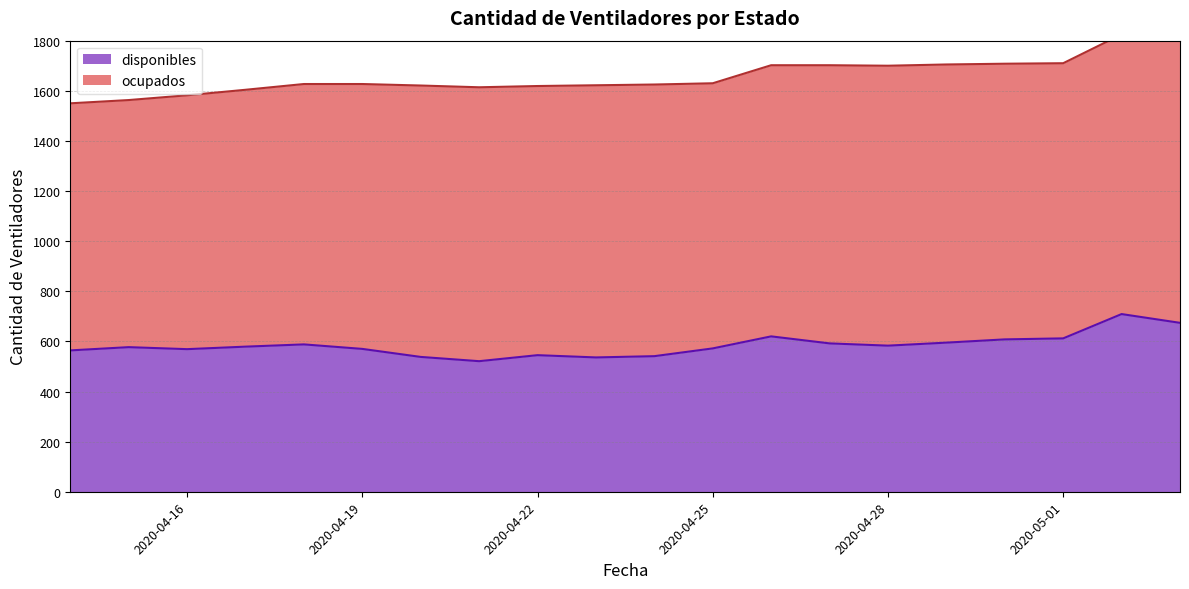

Which has a higher value, 2020-04-29 or 2020-04-19?

2020-04-29